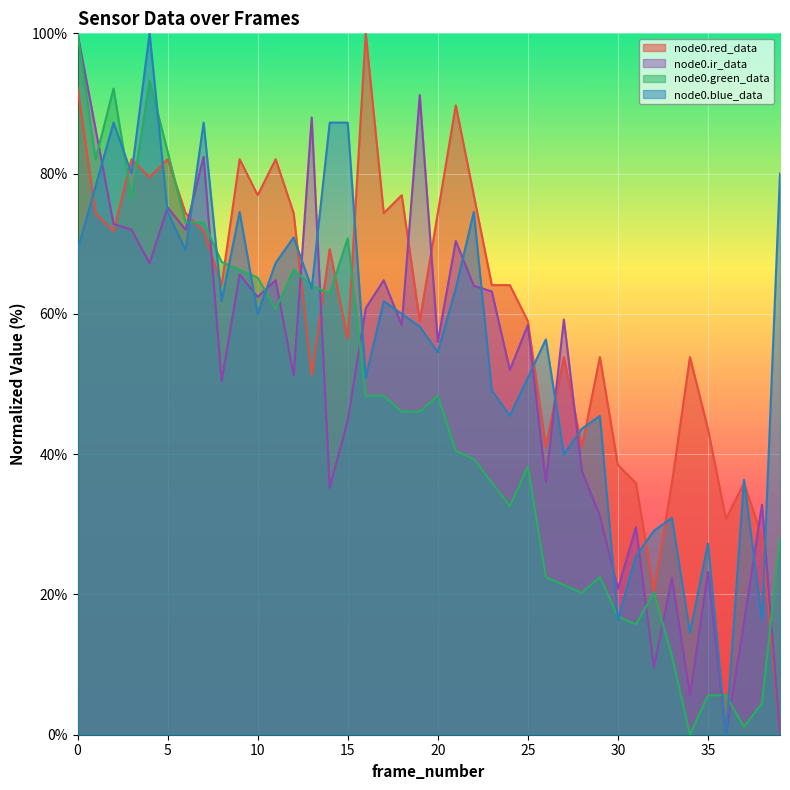

At which label is node0.red_data closest to 50?

13